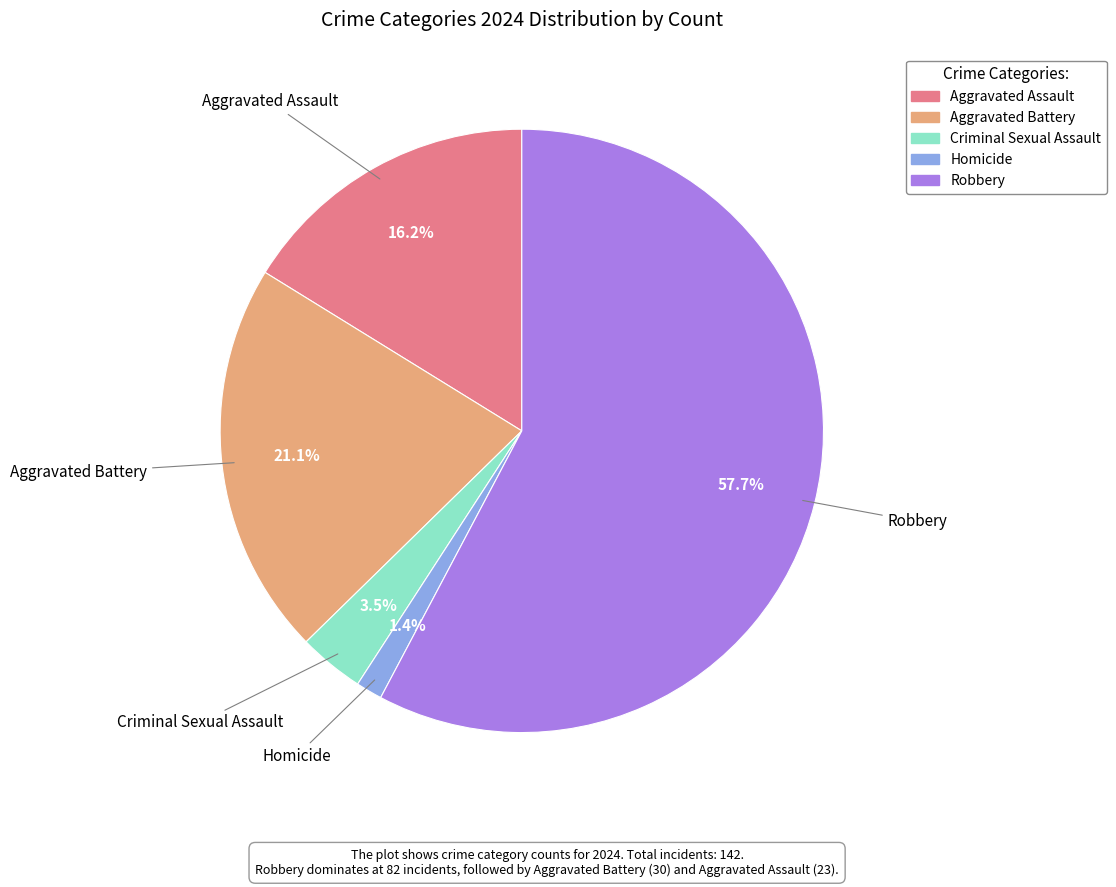

To the nearest percent, what is the difference between the Aggravated Battery and Criminal Sexual Assault slice percentages?

18%